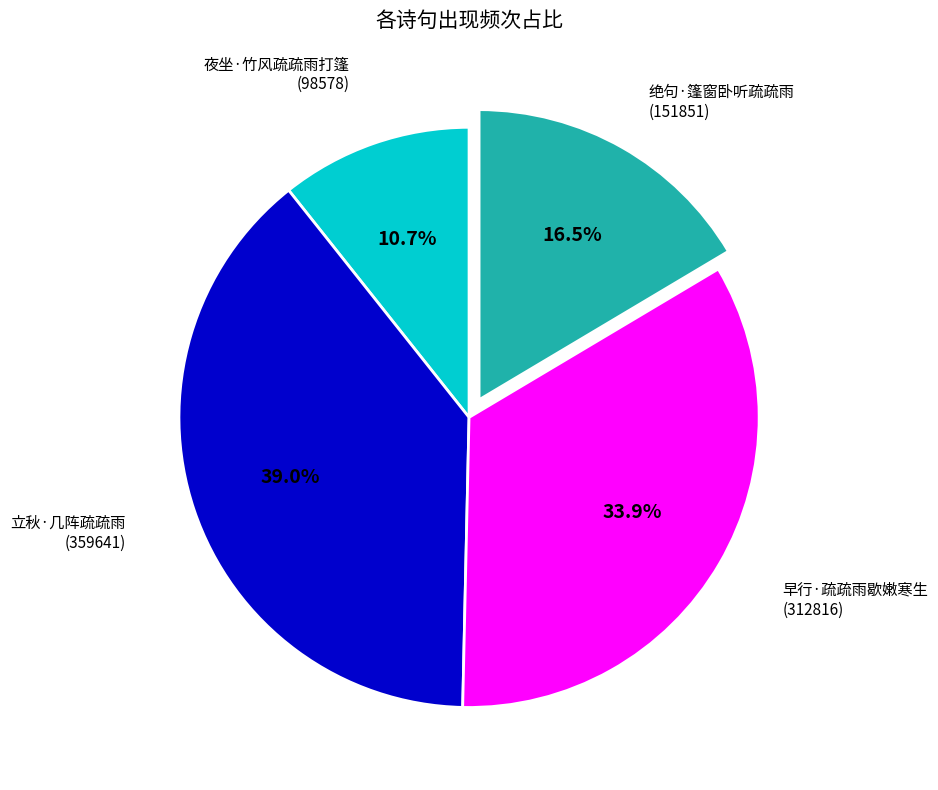

Is there a majority slice in this chart?

No